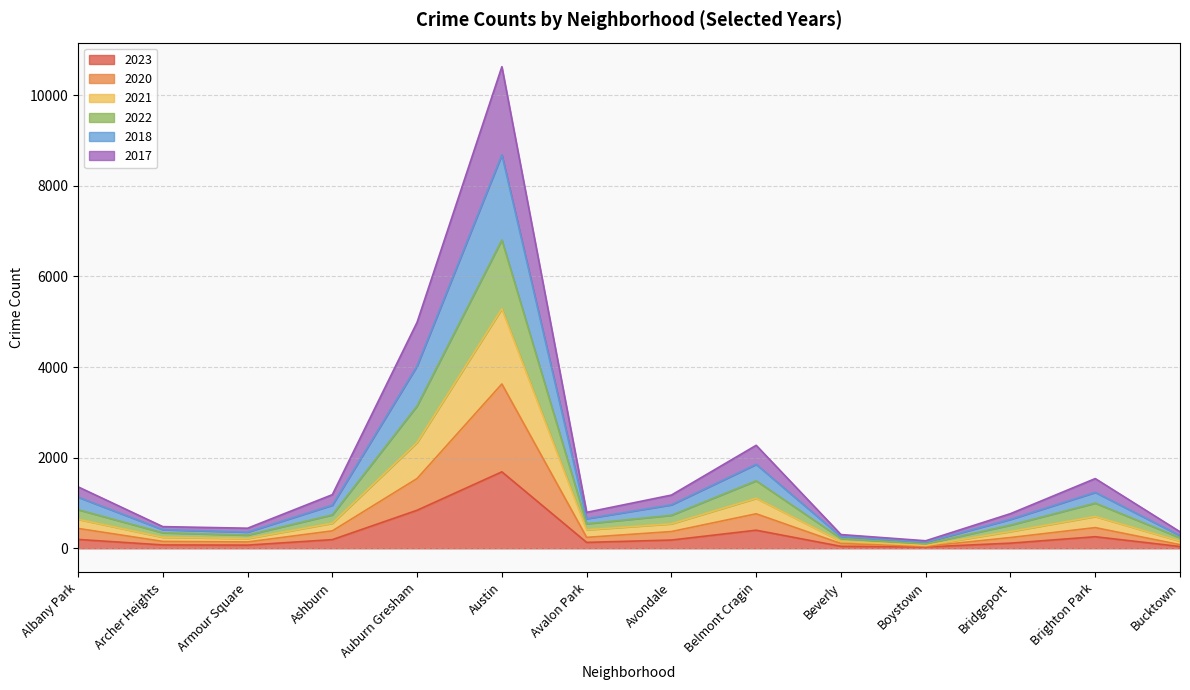

Where is the first local maximum for 2018?

Austin